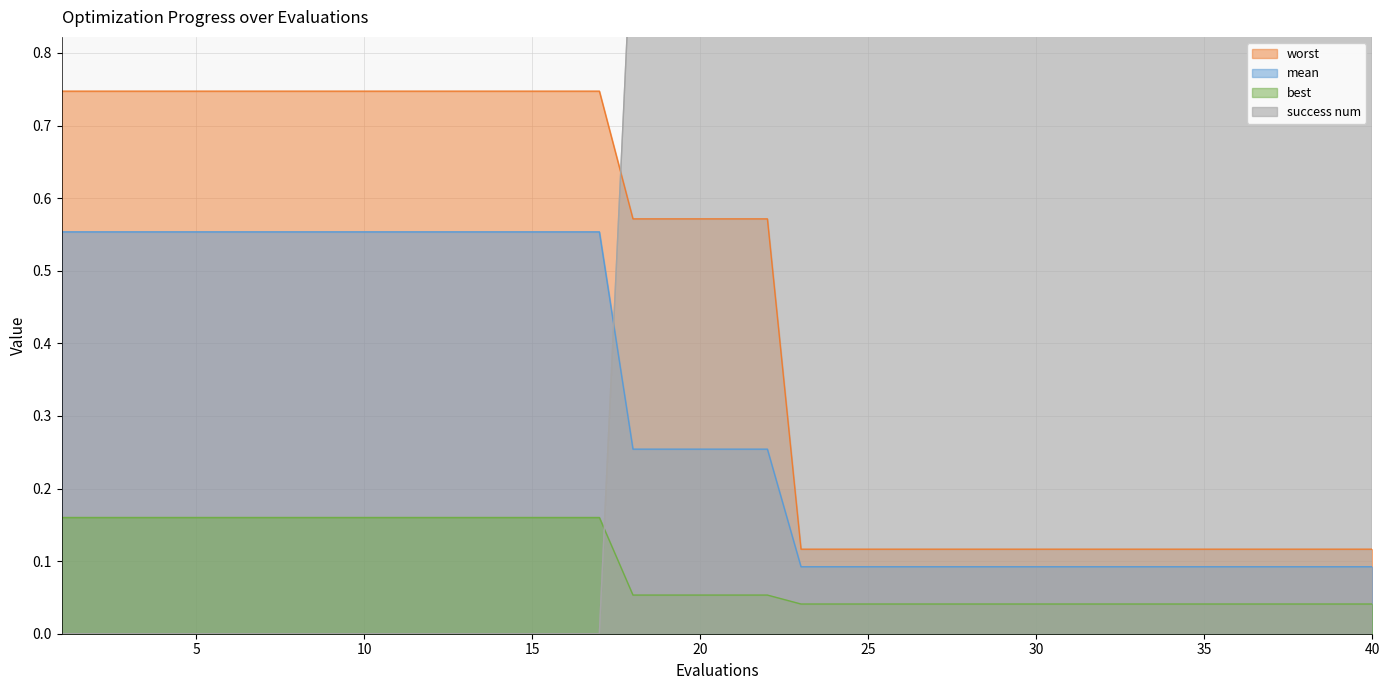

Reading left to right, extract all data points from this chart.

mean: 0.6	0.6	0.6	0.6	0.6	0.6	0.6	0.6	0.6	0.6	0.6	0.6	0.6	0.6	0.6	0.6	0.6	0.3	0.3	0.3	0.3	0.3	0.1	0.1	0.1	0.1	0.1	0.1	0.1	0.1	0.1	0.1	0.1	0.1	0.1	0.1	0.1	0.1	0.1	0.1
best: 0.2	0.2	0.2	0.2	0.2	0.2	0.2	0.2	0.2	0.2	0.2	0.2	0.2	0.2	0.2	0.2	0.2	0.1	0.1	0.1	0.1	0.1	0.0	0.0	0.0	0.0	0.0	0.0	0.0	0.0	0.0	0.0	0.0	0.0	0.0	0.0	0.0	0.0	0.0	0.0
worst: 0.7	0.7	0.7	0.7	0.7	0.7	0.7	0.7	0.7	0.7	0.7	0.7	0.7	0.7	0.7	0.7	0.7	0.6	0.6	0.6	0.6	0.6	0.1	0.1	0.1	0.1	0.1	0.1	0.1	0.1	0.1	0.1	0.1	0.1	0.1	0.1	0.1	0.1	0.1	0.1
success num: 0.0	0.0	0.0	0.0	0.0	0.0	0.0	0.0	0.0	0.0	0.0	0.0	0.0	0.0	0.0	0.0	0.0	1.0	1.0	1.0	1.0	1.0	1.0	1.0	1.0	1.0	1.0	1.0	1.0	1.0	1.0	1.0	1.0	1.0	1.0	1.0	1.0	1.0	1.0	1.0